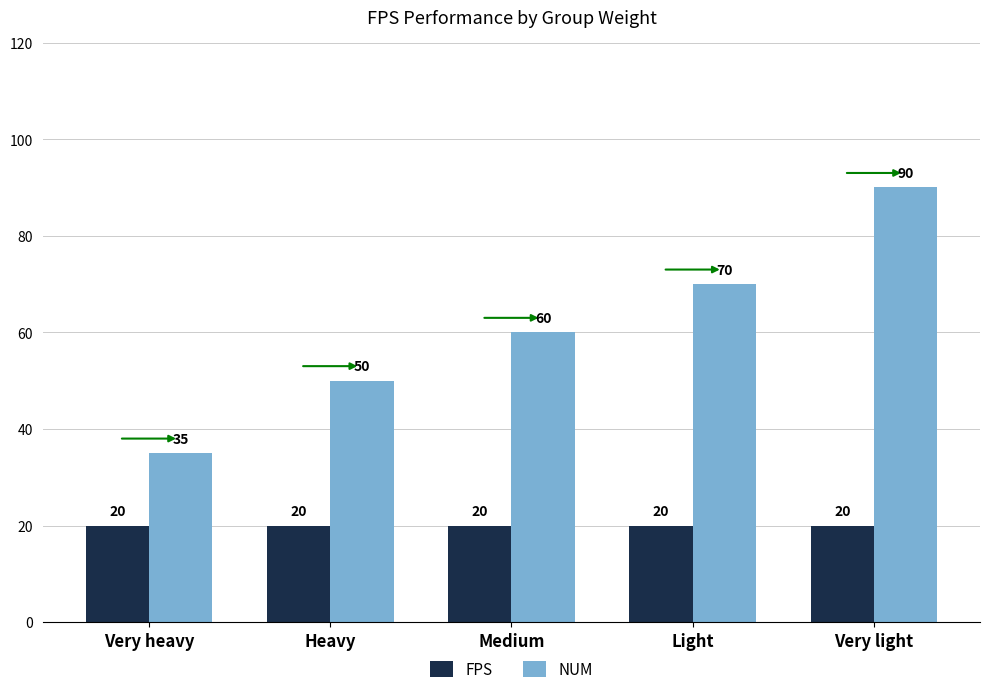

What are all the series names shown in the legend?

FPS, NUM